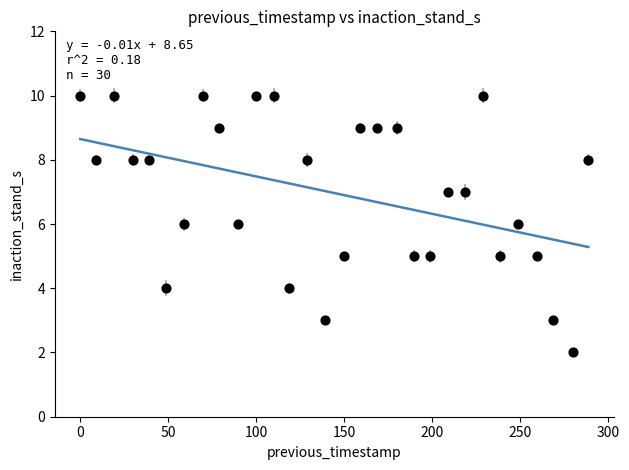

What is the range of X values (max minus min)?

289